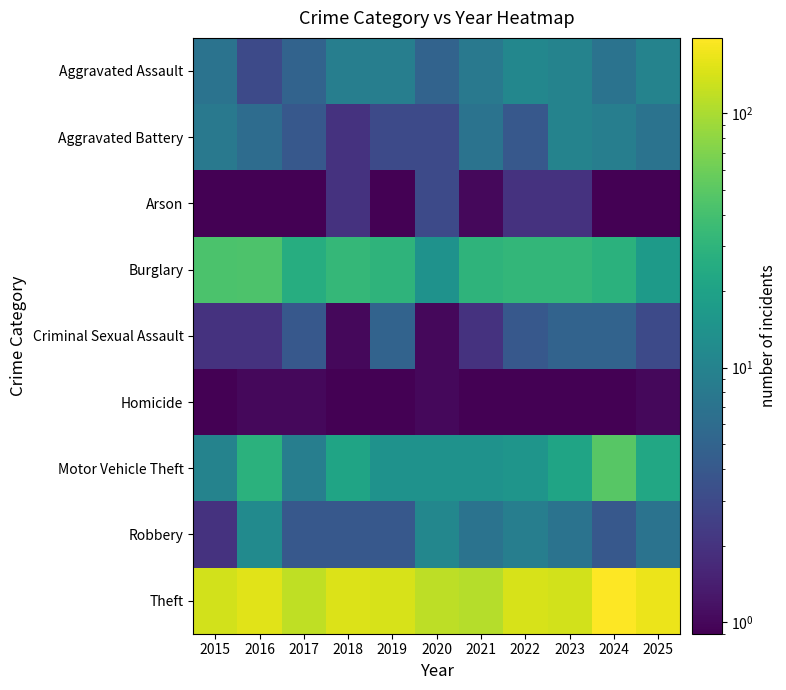

Reading left to right, list all the values displayed in this chart.

Aggravated Assault: 2015=7.0	2016=3.0	2017=5.0	2018=9.0	2019=9.0	2020=5.0	2021=8.0	2022=11.0	2023=10.0	2024=7.0	2025=10.0
Aggravated Battery: 2015=8.0	2016=6.0	2017=4.0	2018=2.0	2019=3.0	2020=3.0	2021=7.0	2022=4.0	2023=10.0	2024=9.0	2025=7.0
Arson: 2015=0.1	2016=0.1	2017=0.1	2018=2.0	2019=0.1	2020=3.0	2021=1.0	2022=2.0	2023=2.0	2024=0.1	2025=0.1
Burglary: 2015=43.0	2016=44.0	2017=26.0	2018=33.0	2019=30.0	2020=14.0	2021=30.0	2022=32.0	2023=32.0	2024=28.0	2025=17.0
Criminal Sexual Assault: 2015=2.0	2016=2.0	2017=4.0	2018=1.0	2019=5.0	2020=1.0	2021=2.0	2022=4.0	2023=5.0	2024=5.0	2025=3.0
Homicide: 2015=0.1	2016=1.0	2017=1.0	2018=0.1	2019=0.1	2020=1.0	2021=0.1	2022=0.1	2023=0.1	2024=0.1	2025=1.0
Motor Vehicle Theft: 2015=10.0	2016=28.0	2017=9.0	2018=21.0	2019=14.0	2020=14.0	2021=14.0	2022=15.0	2023=21.0	2024=49.0	2025=23.0
Robbery: 2015=2.0	2016=12.0	2017=4.0	2018=4.0	2019=4.0	2020=11.0	2021=7.0	2022=9.0	2023=7.0	2024=4.0	2025=7.0
Theft: 2015=138.0	2016=156.0	2017=118.0	2018=148.0	2019=143.0	2020=115.0	2021=109.0	2022=143.0	2023=136.0	2024=198.0	2025=168.0